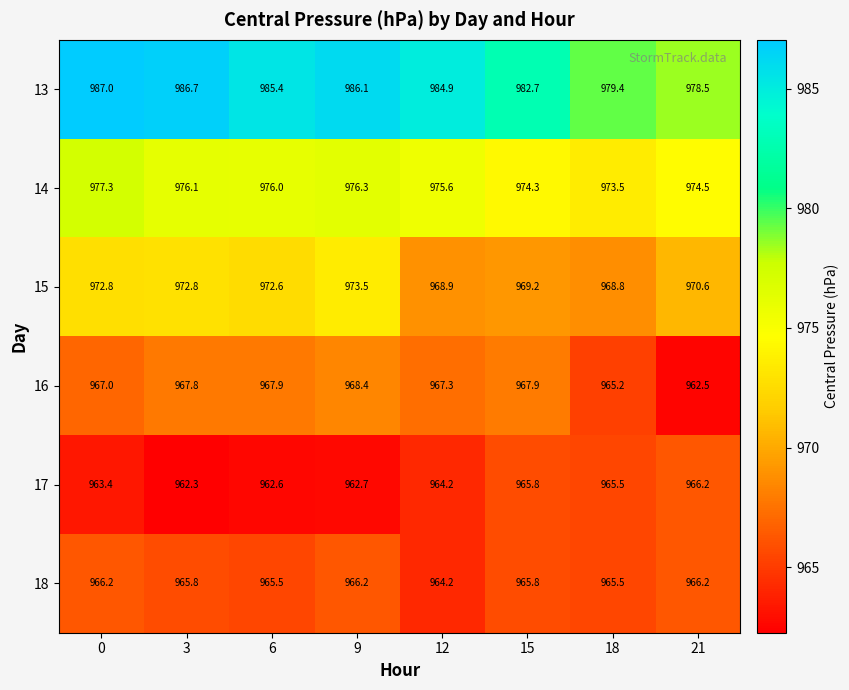

What is the approximate value of 13 at 0?

987.0